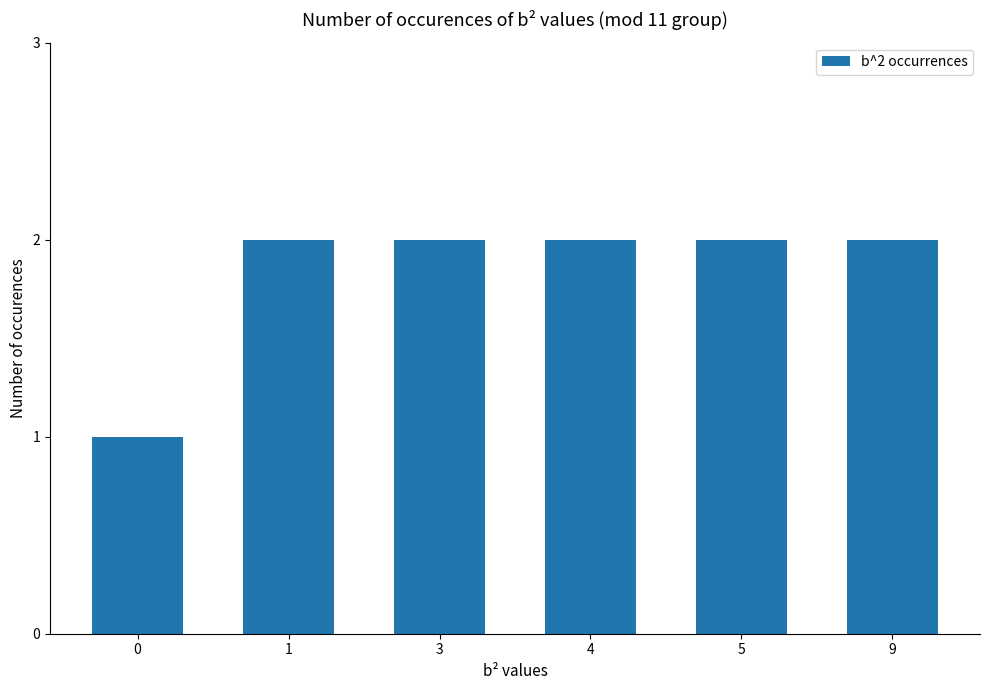

Approximately how many times larger is the value at 9 compared to 5?

1.0